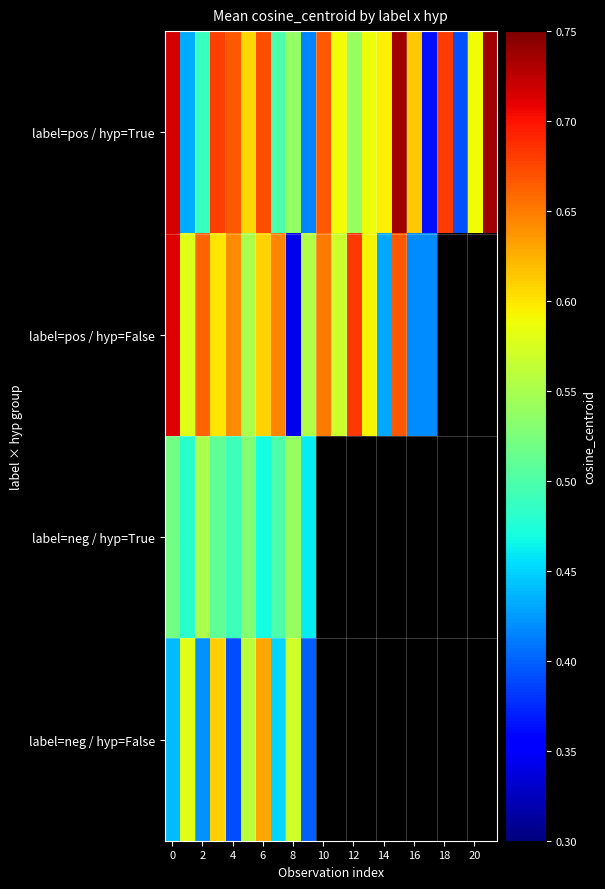

What is the difference between the second highest and minimum values in the label=pos / hyp=True series?

0.4